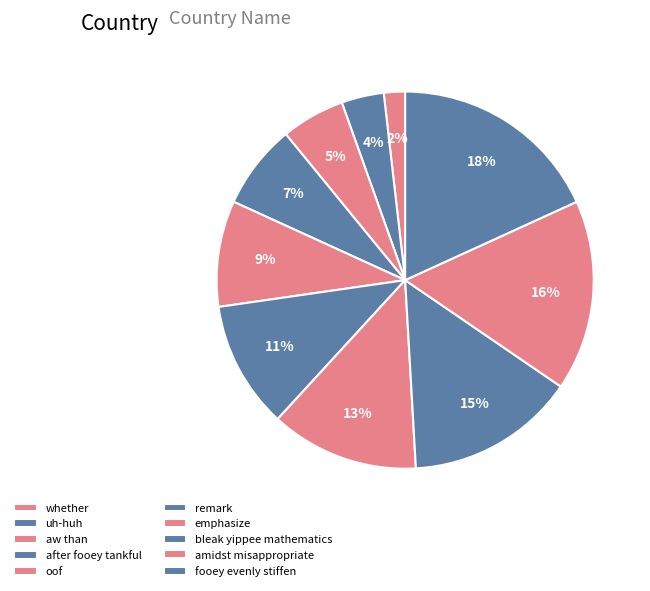

To the nearest percent, what is the difference between the largest and smallest slice percentages?

16%